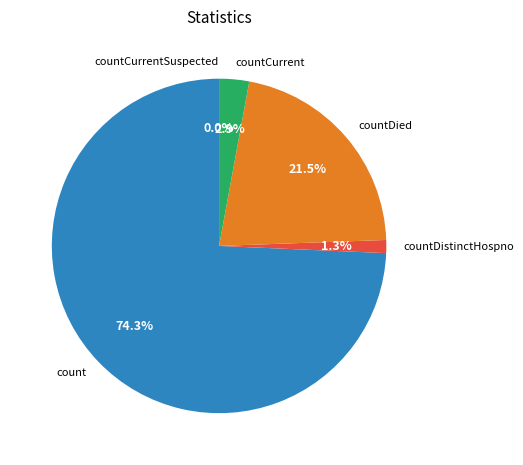

To the nearest percent, what percentage of the pie is countDied?

22%